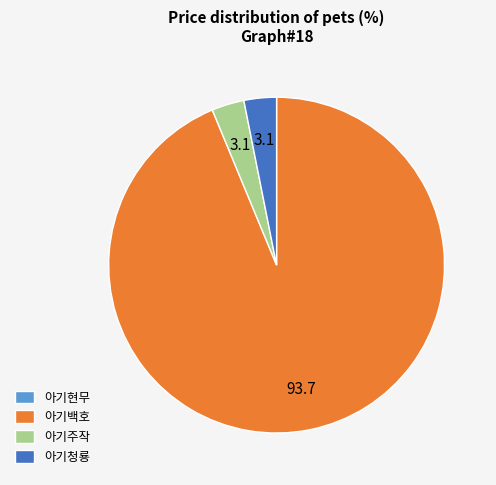

Which category has the biggest portion of the pie?

아기백호